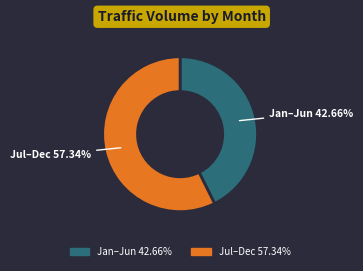

Is there a majority slice in this chart?

Yes